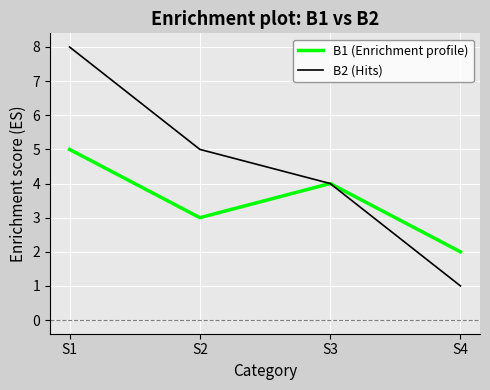

What is the difference between the maximum and second lowest values in the B2 (Hits) series?

4